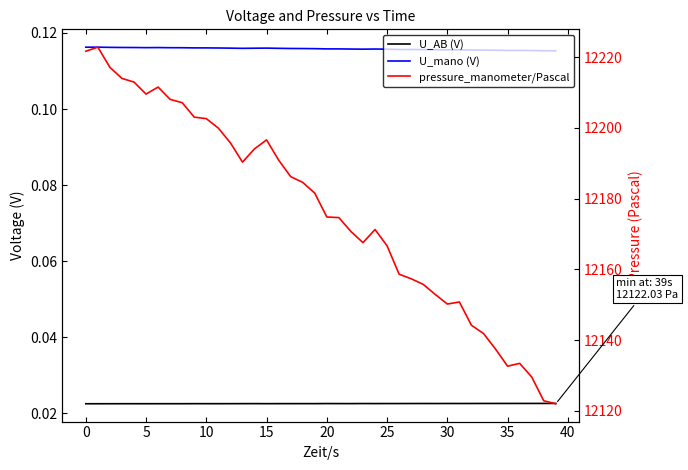

What are all the series names shown in the legend?

U_AB (V), U_mano (V), pressure_manometer/Pascal